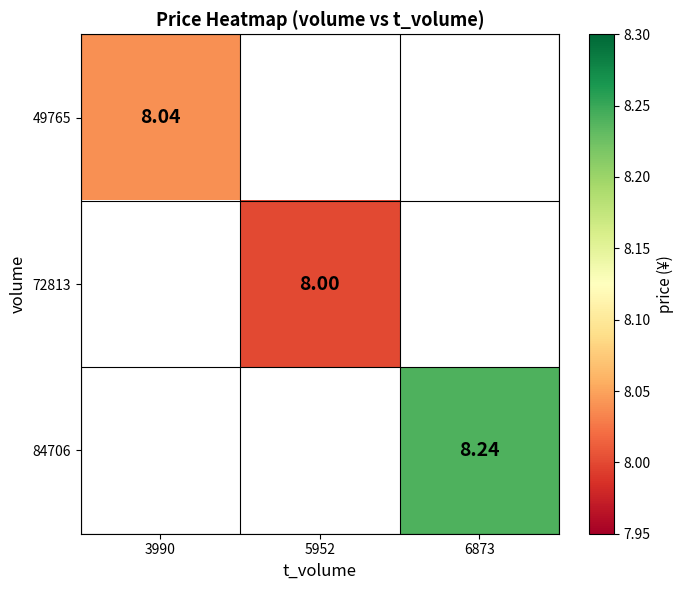

What is the minimum value shown in the chart?

8.0